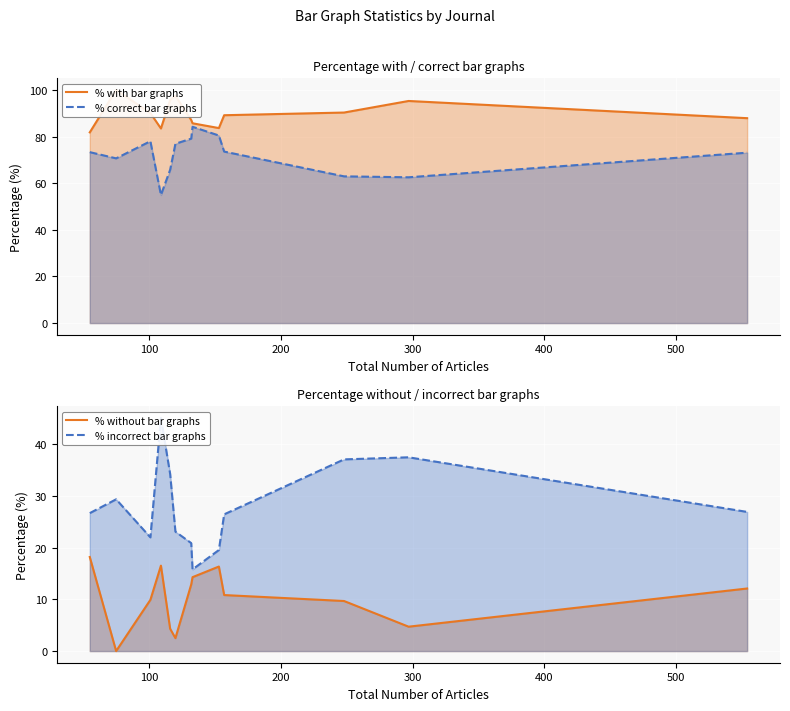

List the series in order of their overall mean, lowest first.

% without bar graphs, % incorrect bar graphs, % correct bar graphs, % with bar graphs